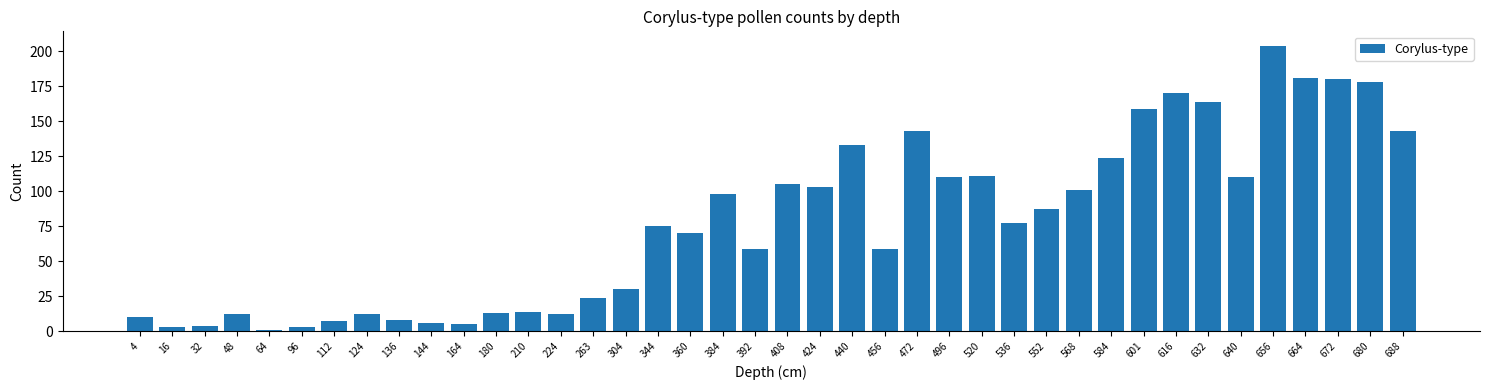

What is the greatest value displayed?

204